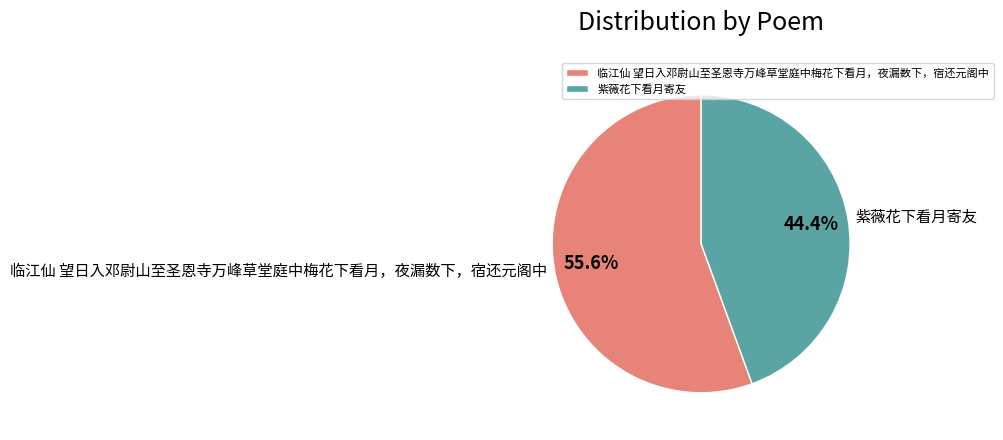

Rank the categories by value from lowest to highest.

紫薇花下看月寄友, 临江仙 望日入邓尉山至圣恩寺万峰草堂庭中梅花下看月，夜漏数下，宿还元阁中